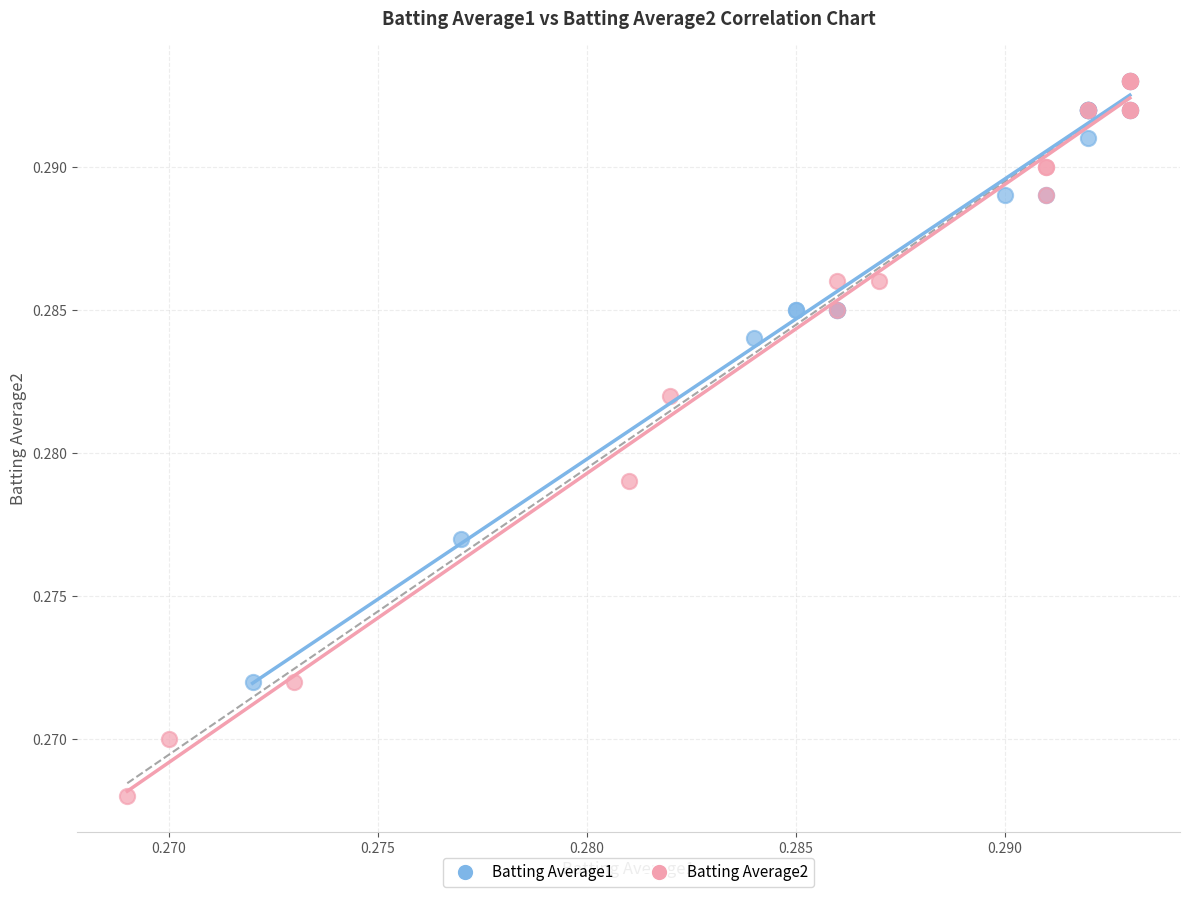

Which series has the largest Y range (max minus min)?

Batting Average2